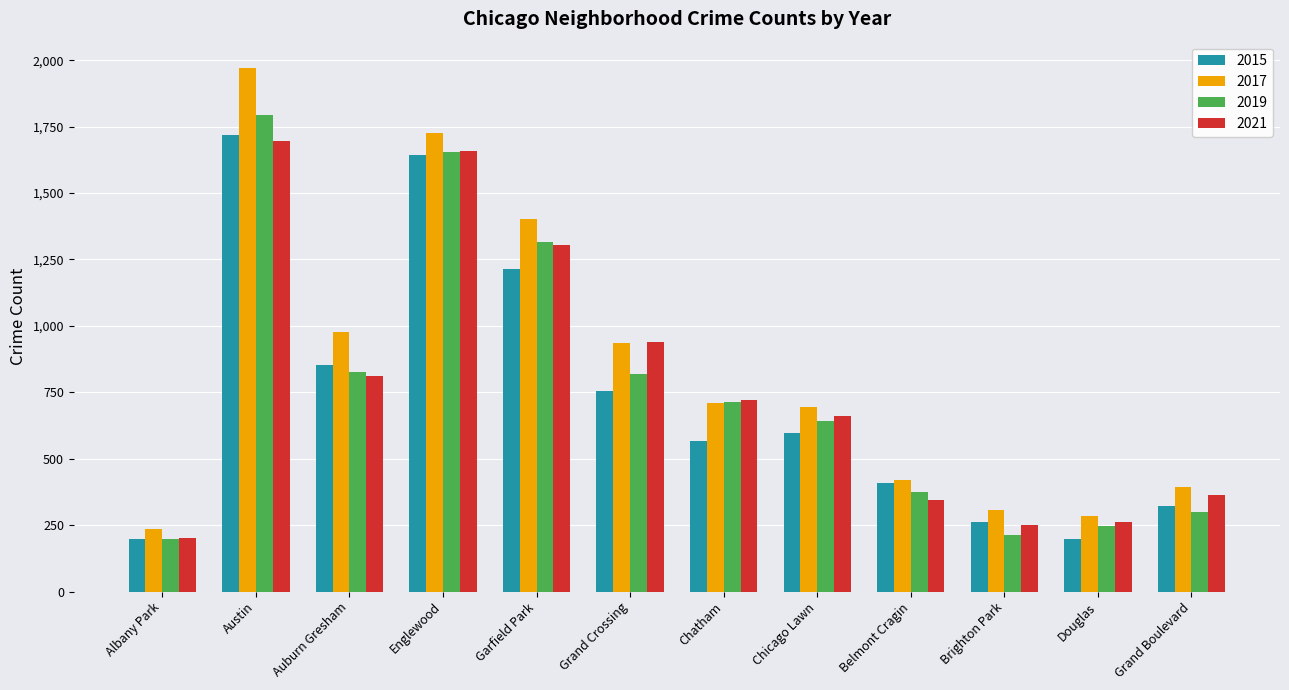

What position from the left is Belmont Cragin?

9